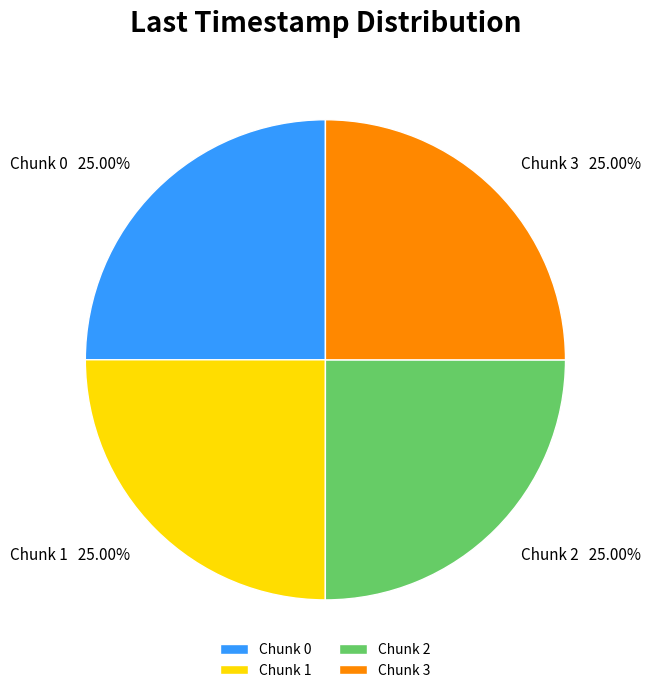

True or false: Chunk 0 accounts for 25% of the total.

True